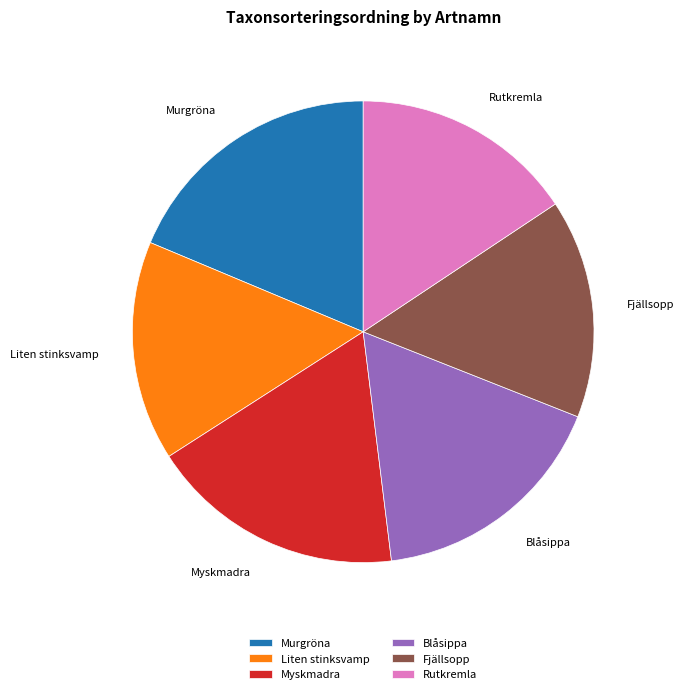

Does Fjällsopp account for over 50% of the chart?

No